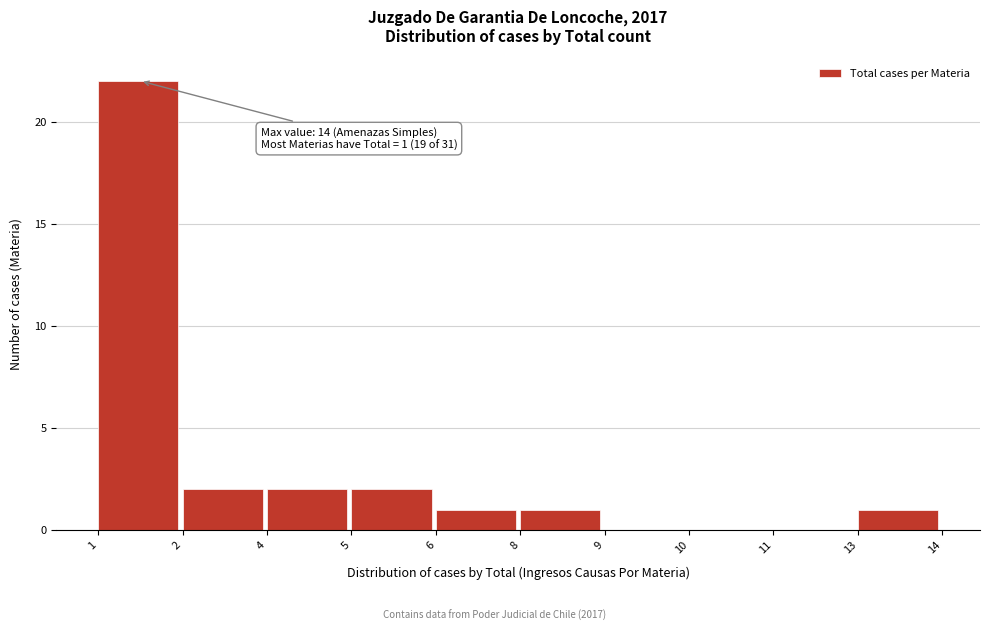

Reading left to right, what are all the values shown in this chart?

1=22	2=2	4=2	5=2	6=1	8=1	9=0	10=0	11=0	13=1